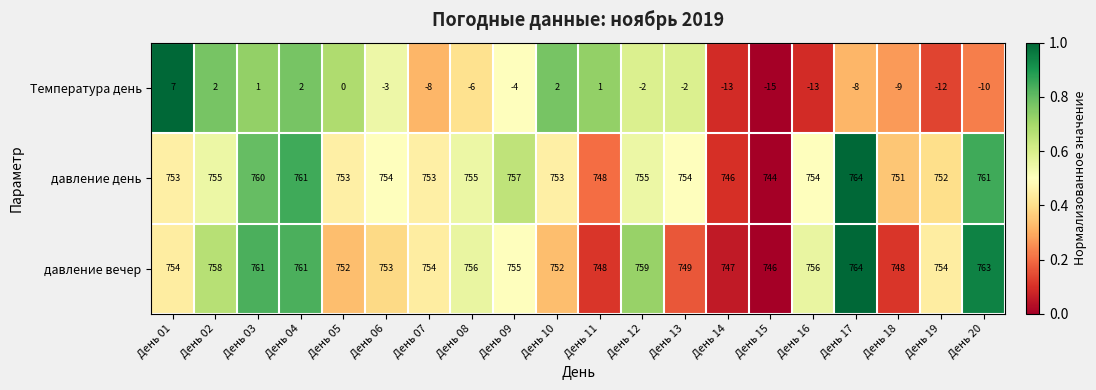

How many values in the давление день series are below 754?

9